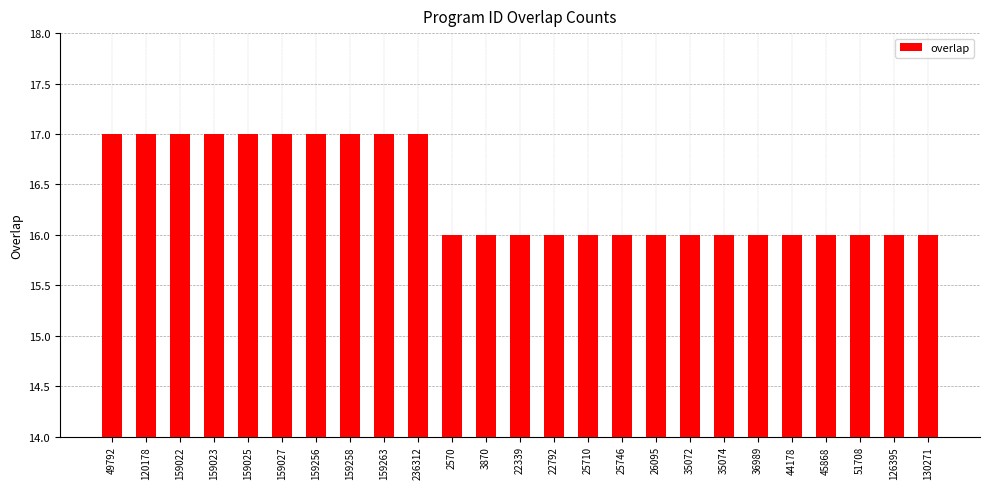

Reading left to right, extract all data points from this chart.

17	17	17	17	17	17	17	17	17	17	16	16	16	16	16	16	16	16	16	16	16	16	16	16	16